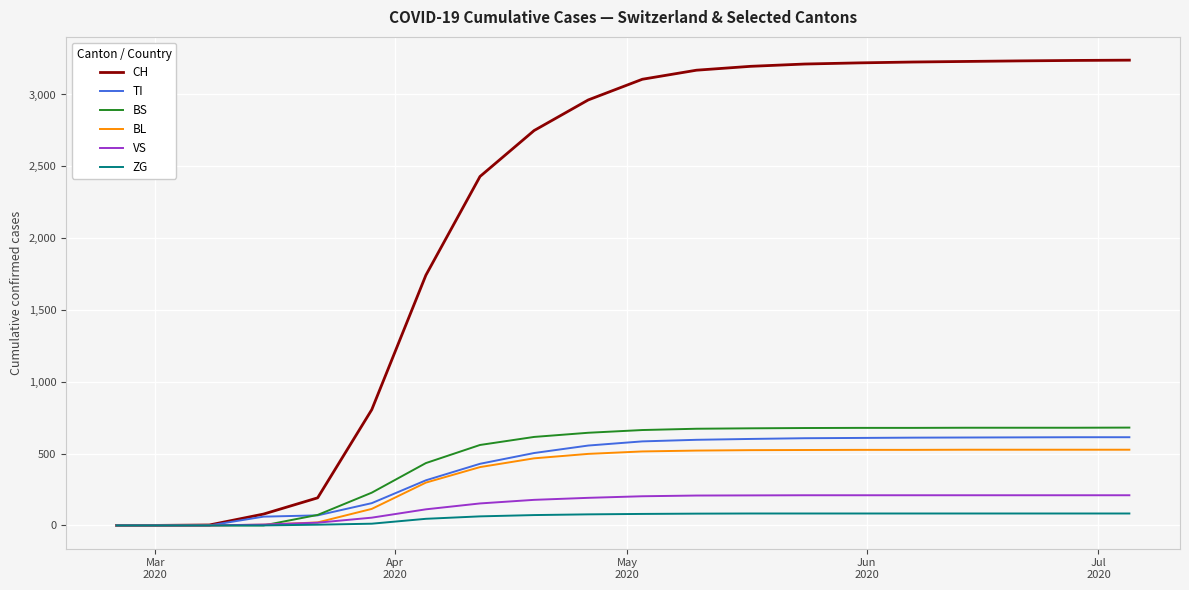

What is the maximum value shown in the chart?

3239